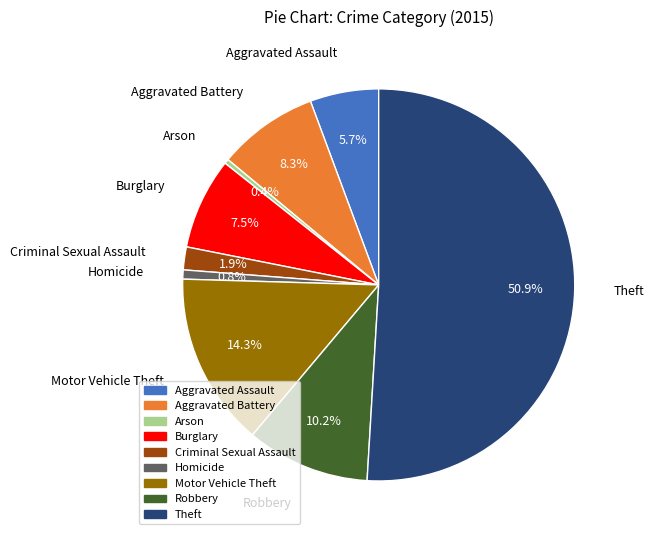

To the nearest percent, what is the average slice percentage?

11%